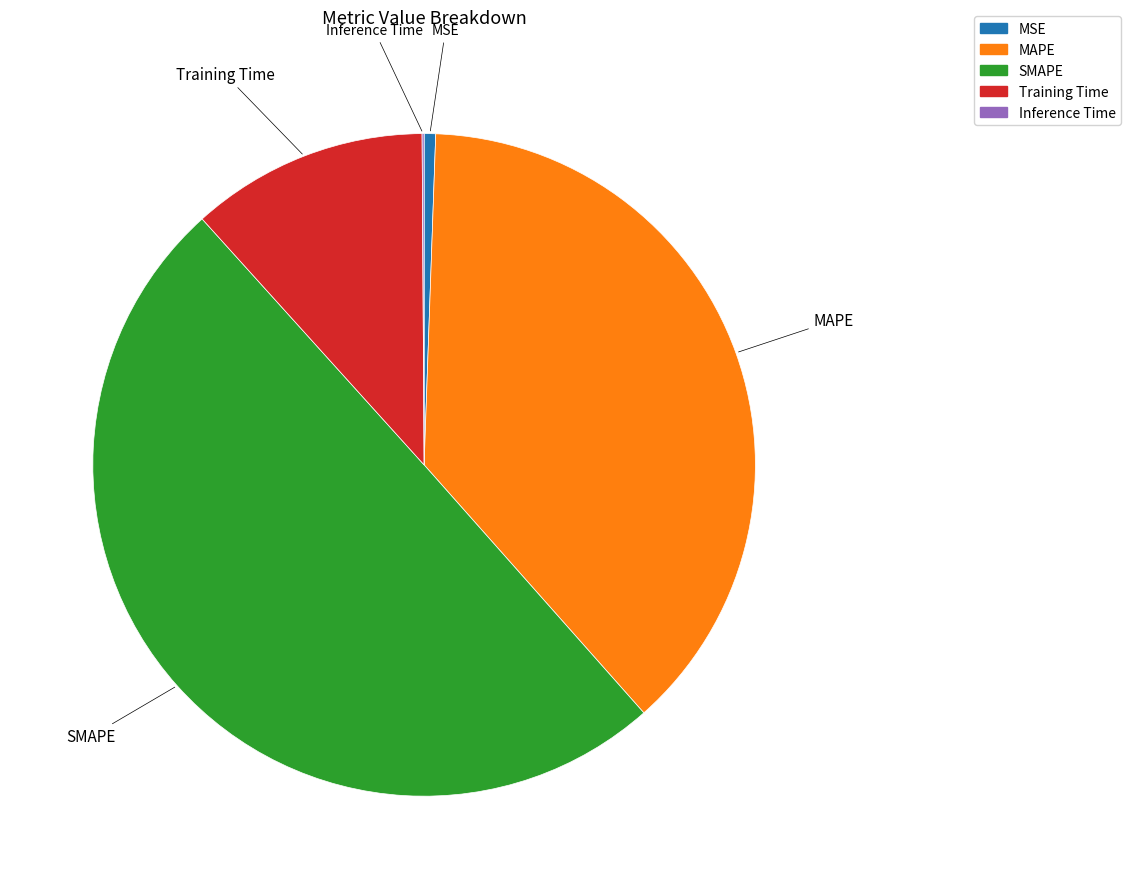

Which slice is the largest?

SMAPE